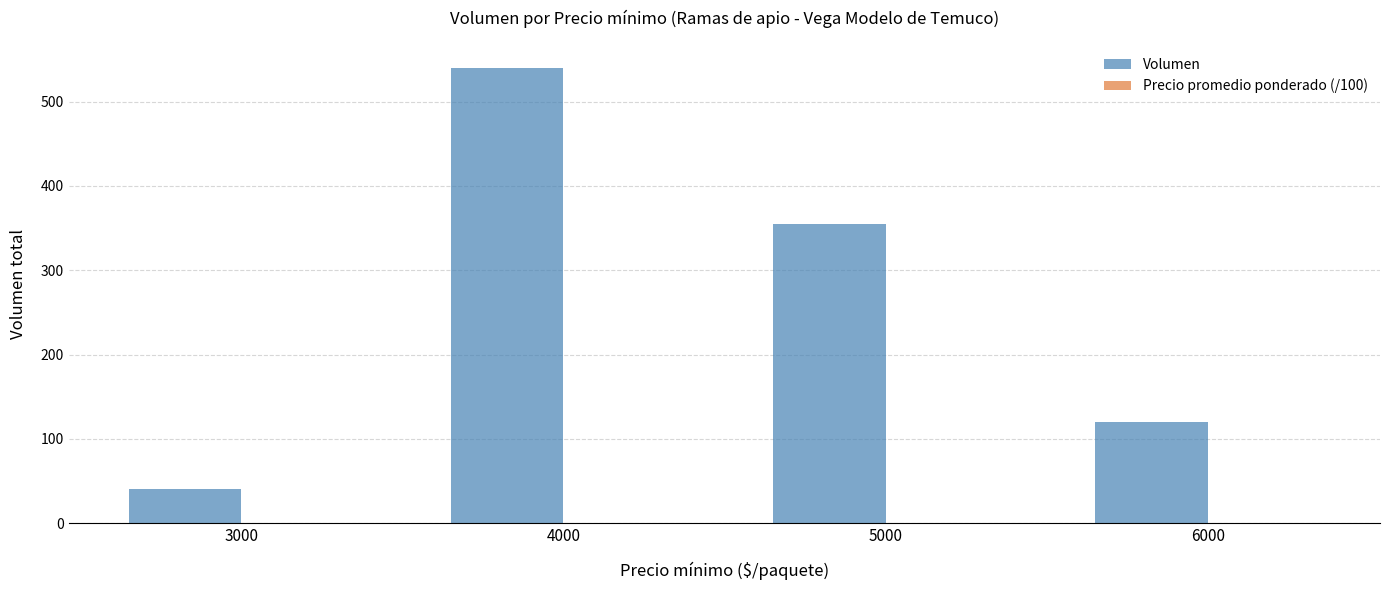

Which series has the widest spread of values?

Volumen